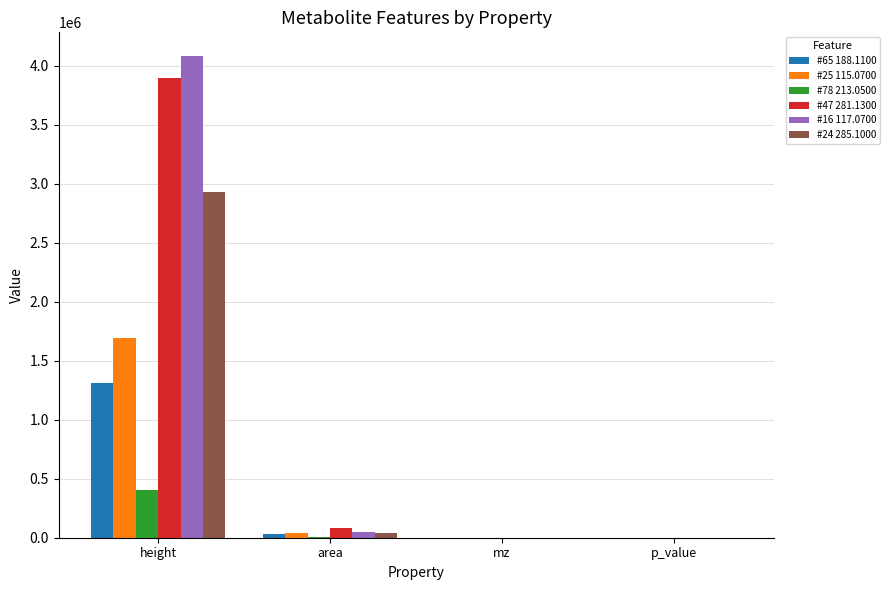

What is the maximum value shown in the chart?

4077943.5